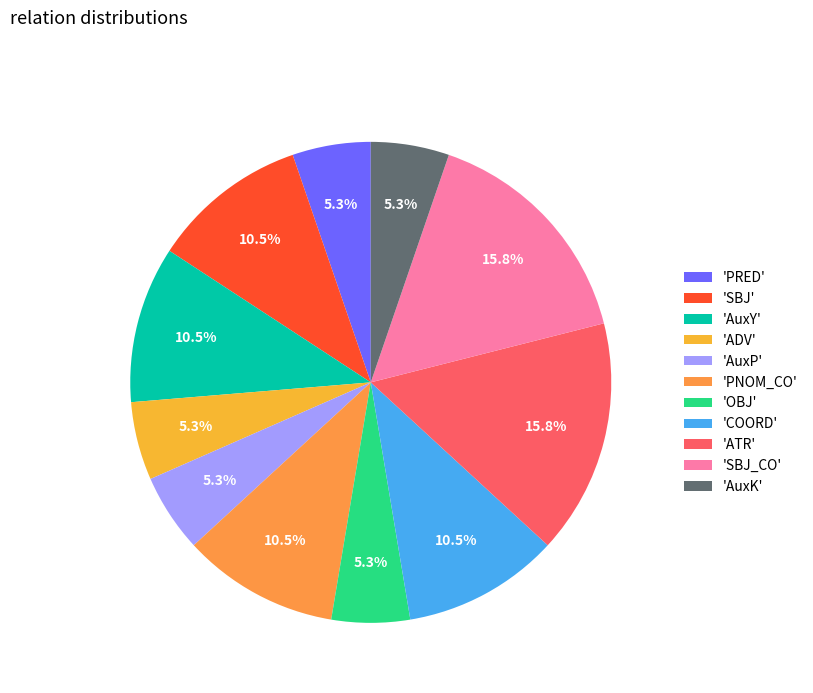

How many segments does this pie chart have?

11